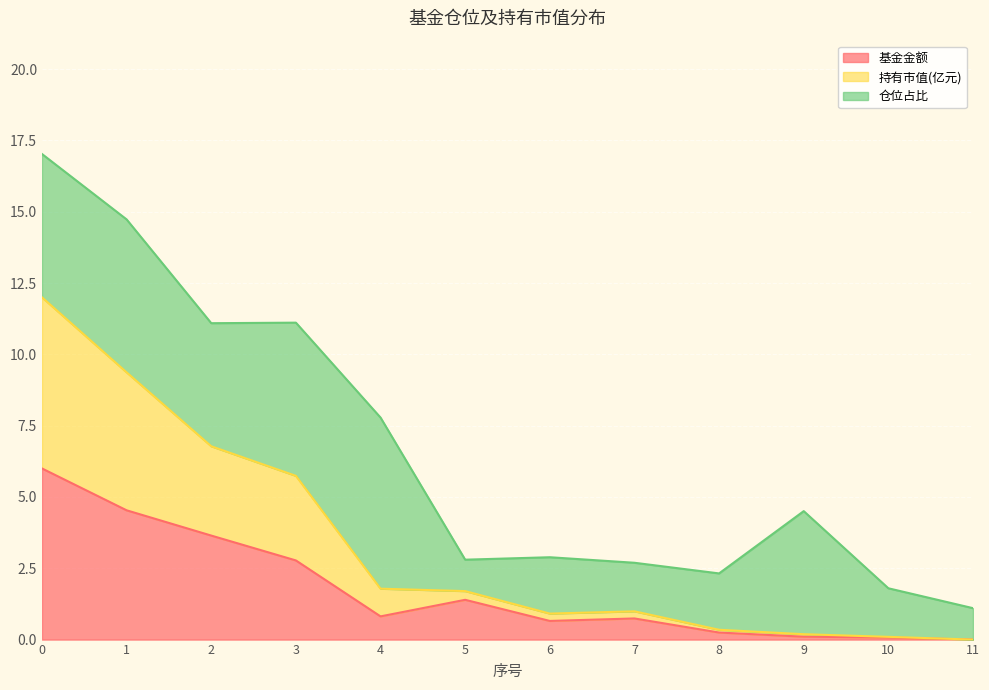

The 基金金额 series shows 0.1 at 9. True or false?

True